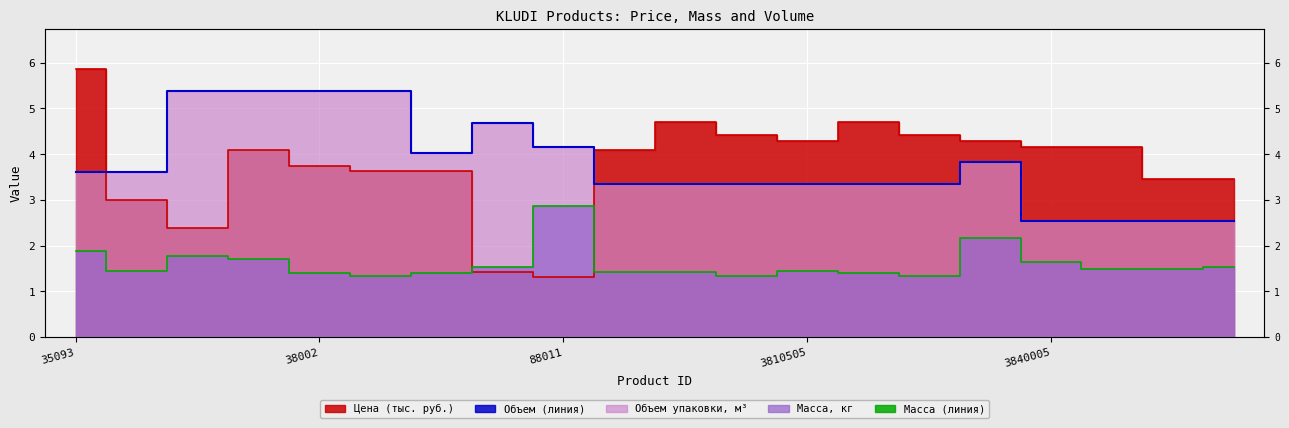

At which label is Масса (линия) closest to 2?

35093